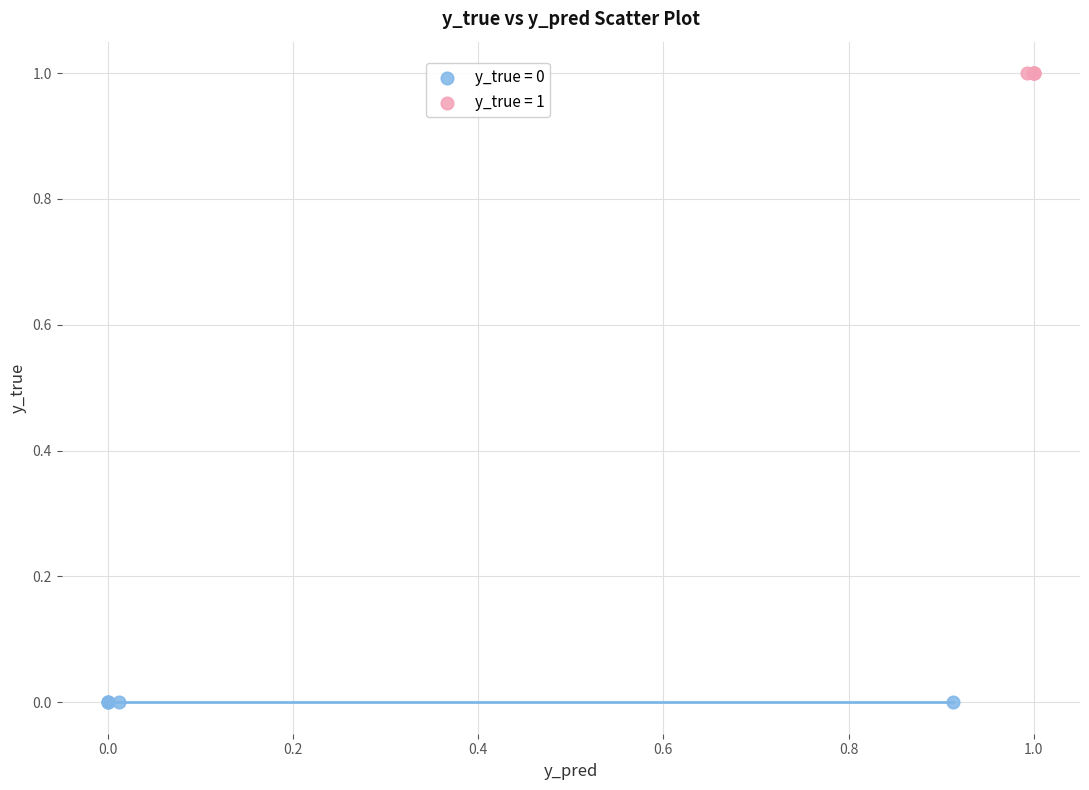

Which series contains the lowest Y value?

y_true = 0